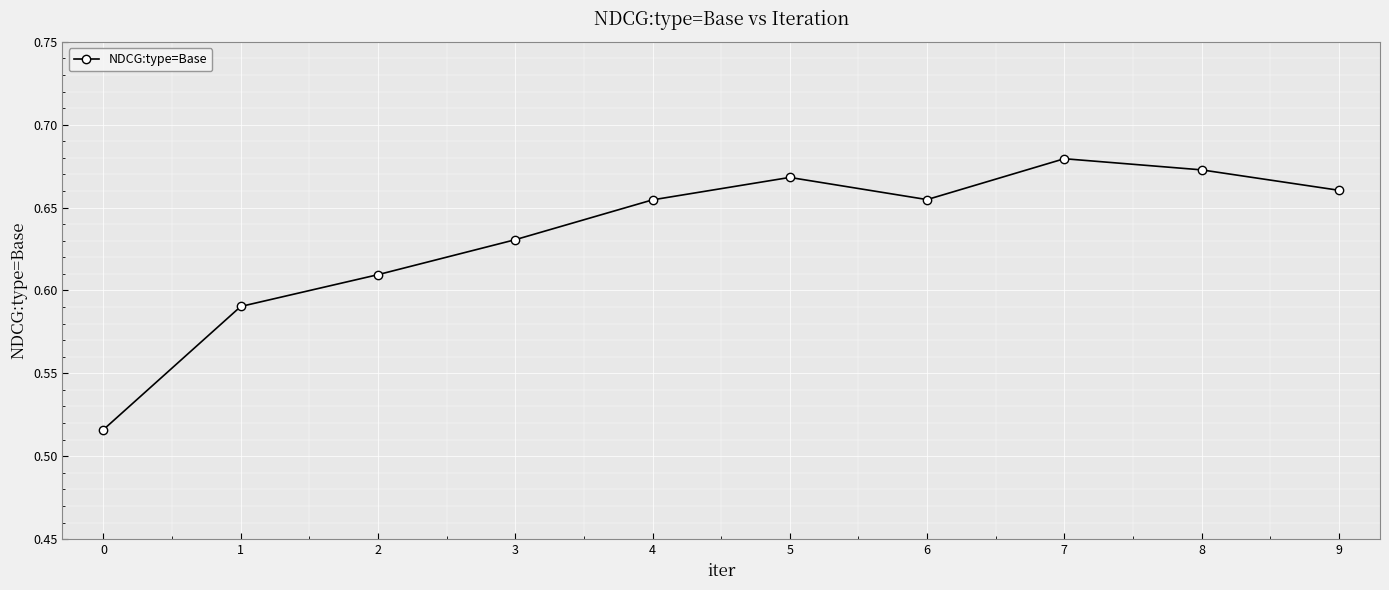

Count the values in the range 0 to 1.

10